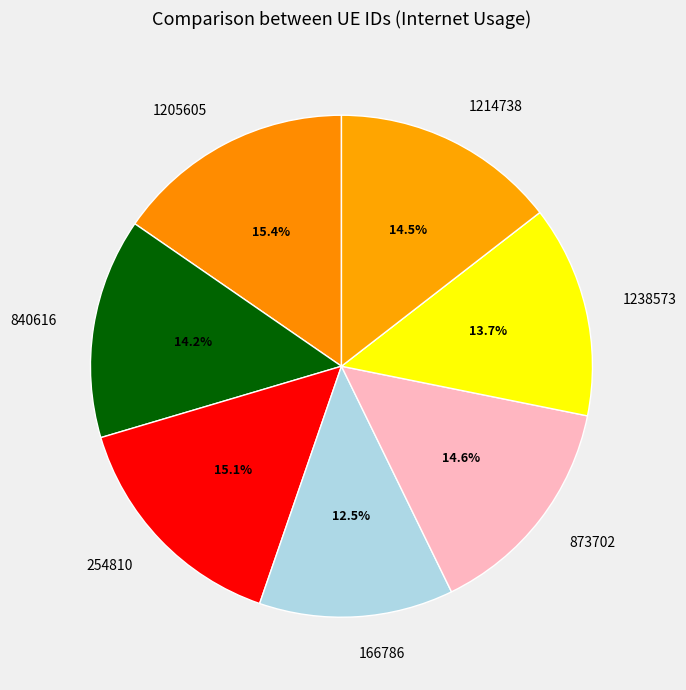

What is the smallest slice in the pie chart?

166786